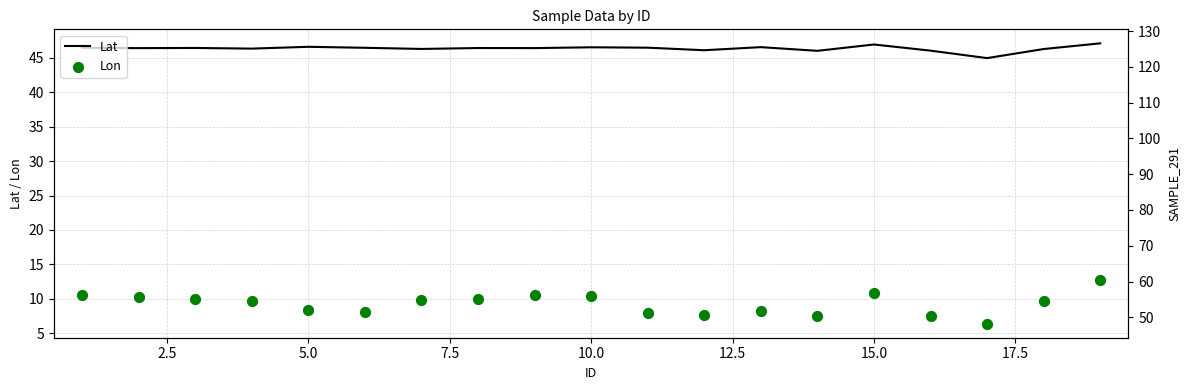

What is the lowest value of the Lat series?

44.9